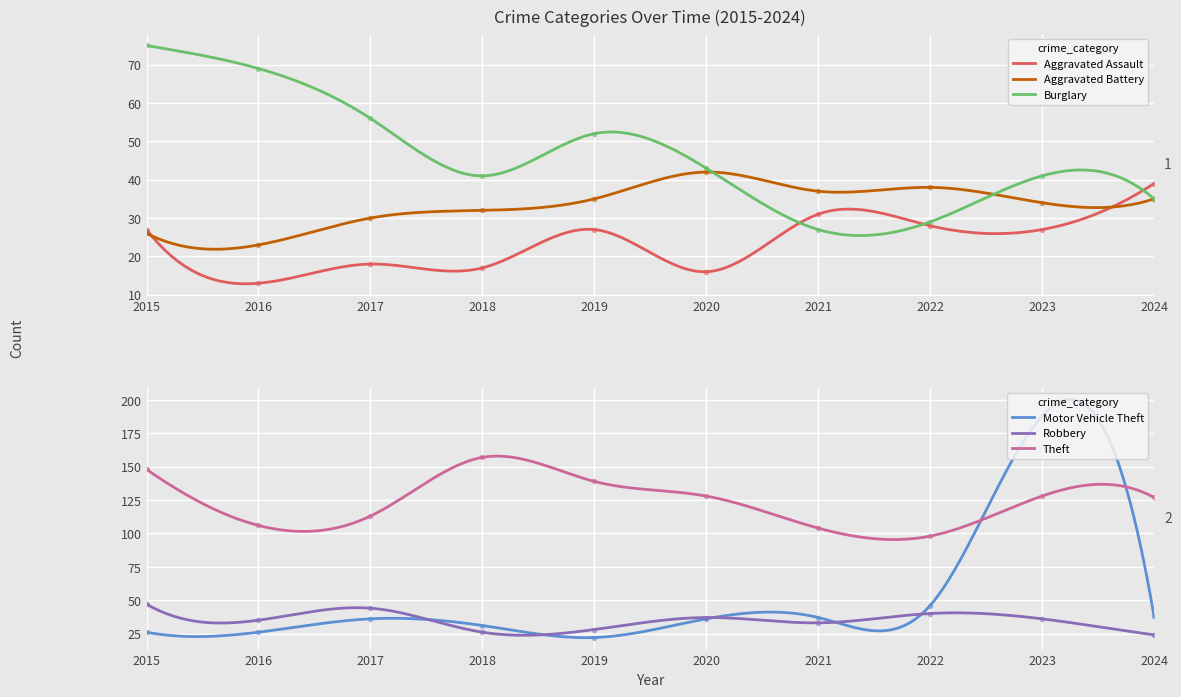

True or false: Aggravated Battery and Theft intersect in this chart.

False